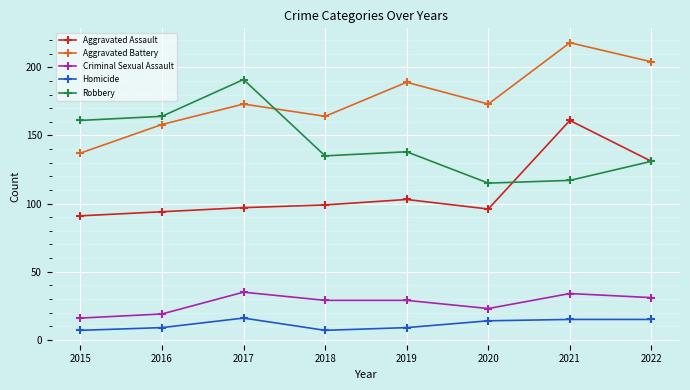

Reading left to right, extract all data points from this chart.

Aggravated Assault: 2015=91	2016=94	2017=97	2018=99	2019=103	2020=96	2021=161	2022=131
Aggravated Battery: 2015=137	2016=158	2017=173	2018=164	2019=189	2020=173	2021=218	2022=204
Criminal Sexual Assault: 2015=16	2016=19	2017=35	2018=29	2019=29	2020=23	2021=34	2022=31
Homicide: 2015=7	2016=9	2017=16	2018=7	2019=9	2020=14	2021=15	2022=15
Robbery: 2015=161	2016=164	2017=191	2018=135	2019=138	2020=115	2021=117	2022=131